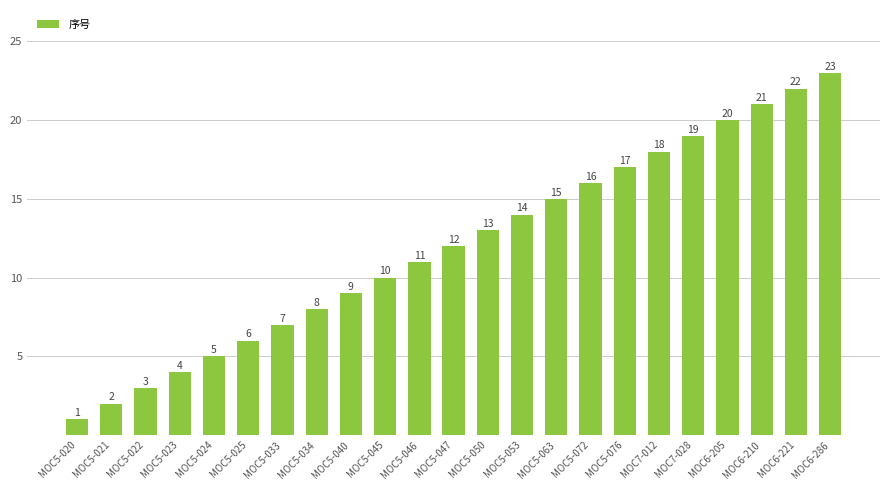

True or false: the data shows 10 at MOC5-063.

False